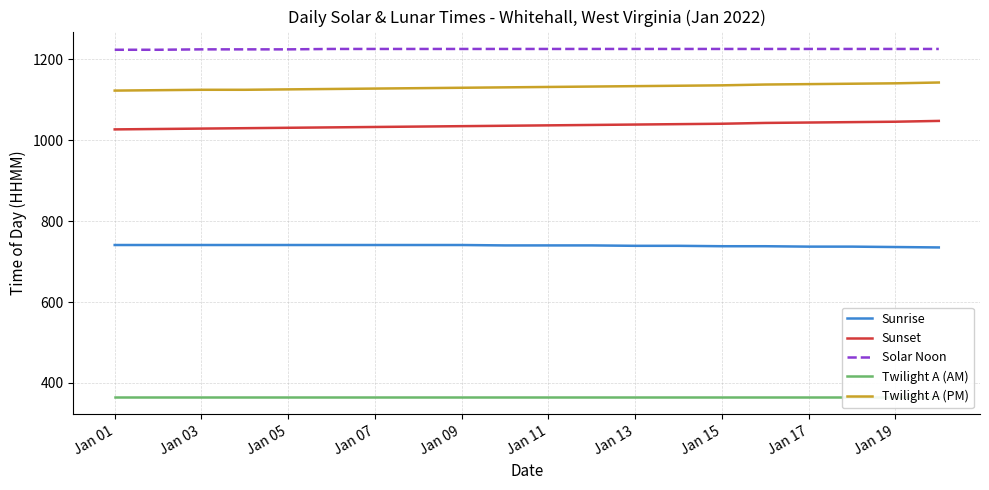

True or false: Sunset and Solar Noon cross at least once.

False